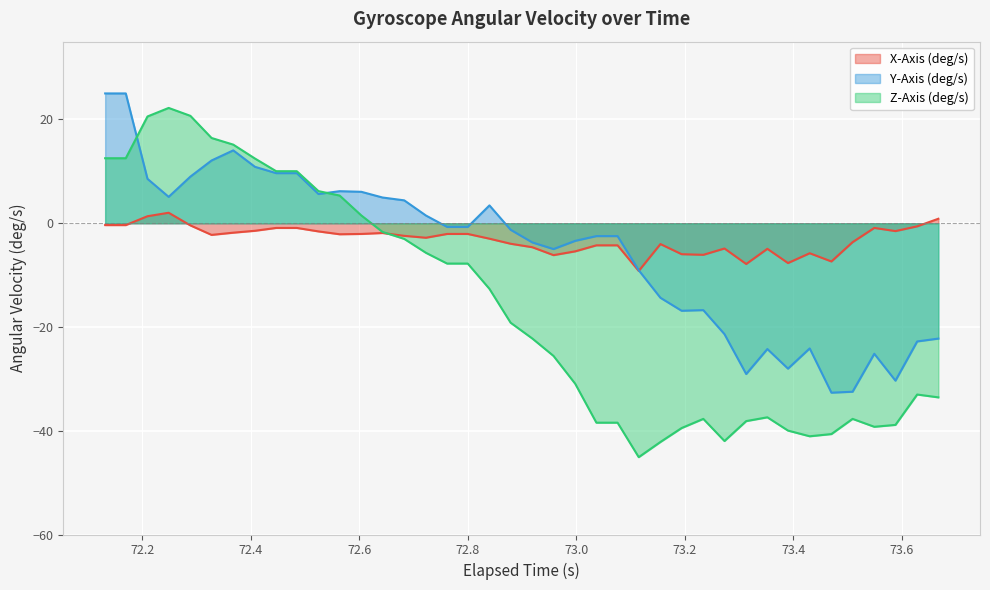

What is the maximum value shown in the chart?

25.0